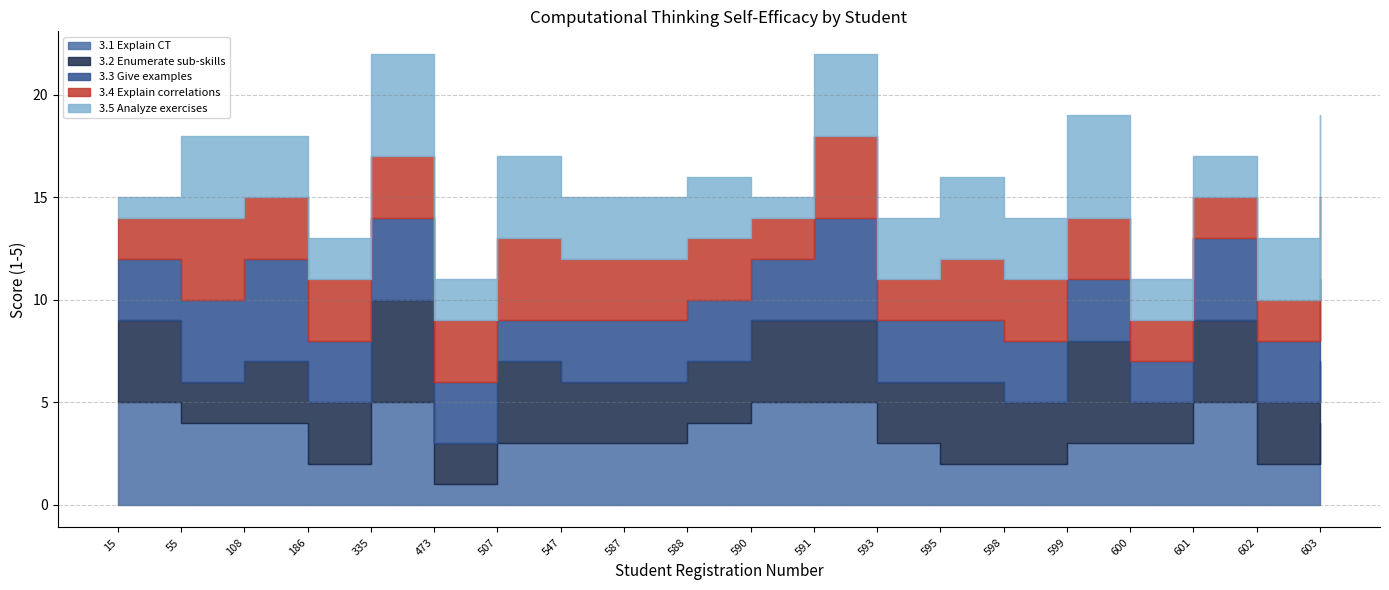

Between 595 and 598, which series saw the biggest shift?

3.2 Enumerate sub-skills